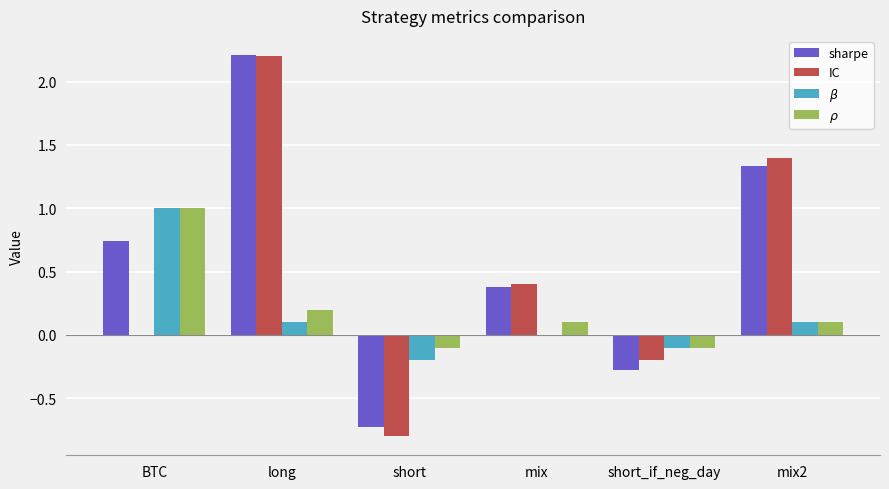

Read the IC value at long.

2.2